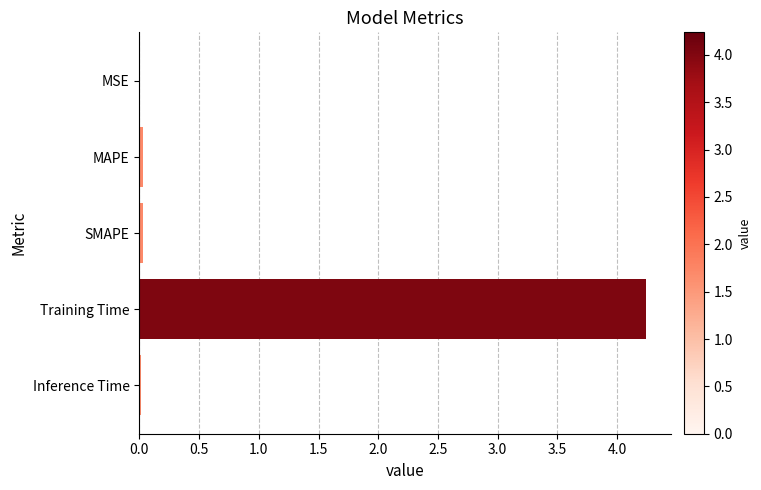

Is it true that the value at SMAPE is 0.0?

True